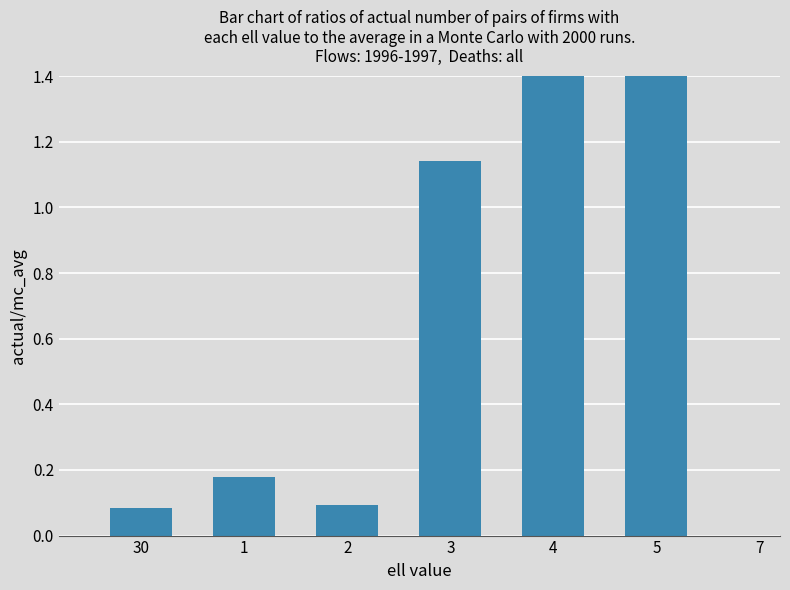

What is the difference between the second highest and minimum values?

1.8